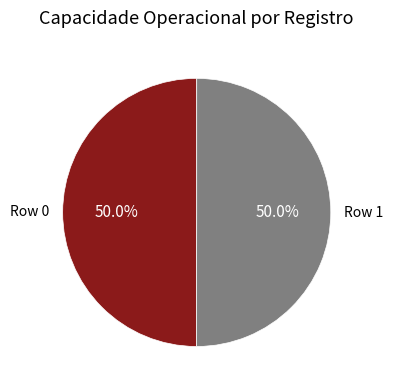

Is the sum of Row 1 and Row 0 greater than half?

Yes